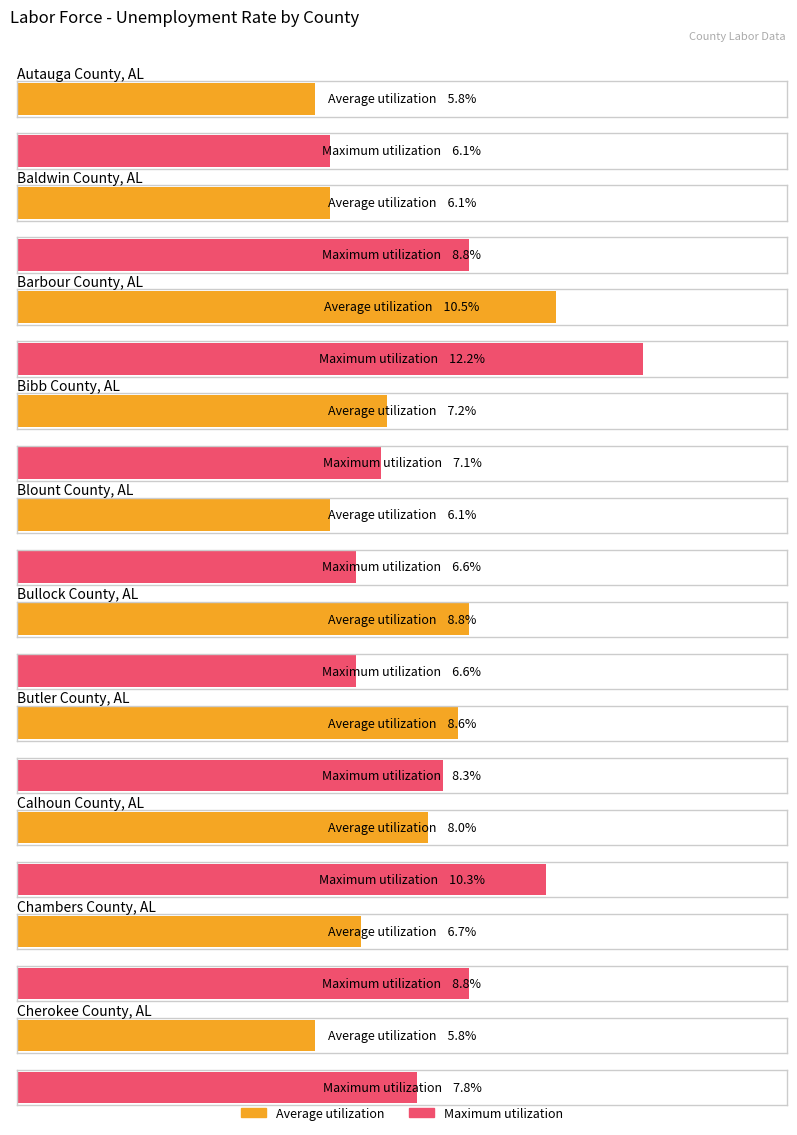

Which series has the largest range (max minus min)?

Maximum utilization